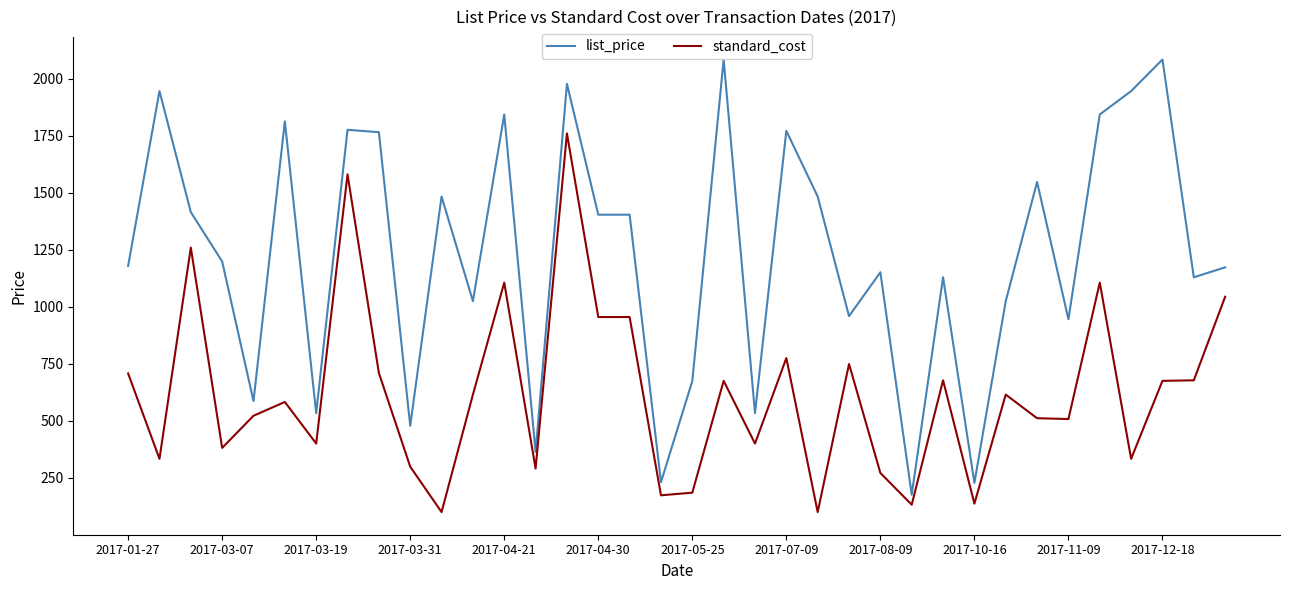

Which series has the largest range (max minus min)?

list_price